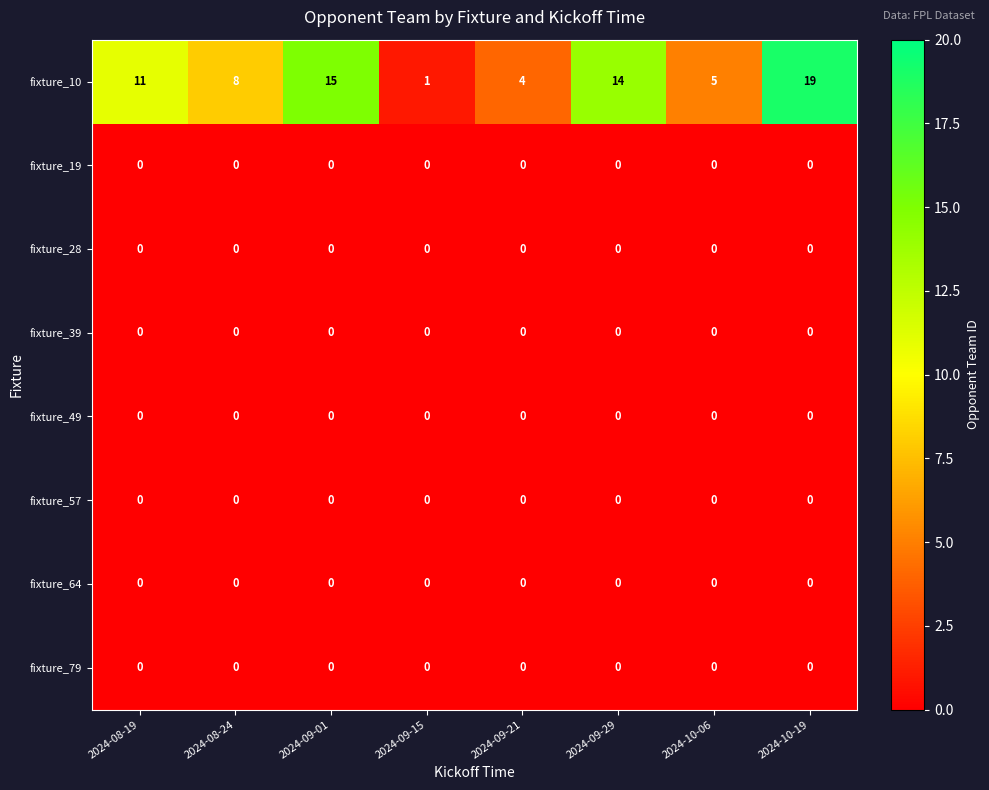

Between 2024-09-01 and 2024-09-21, which series saw the biggest shift?

fixture_10